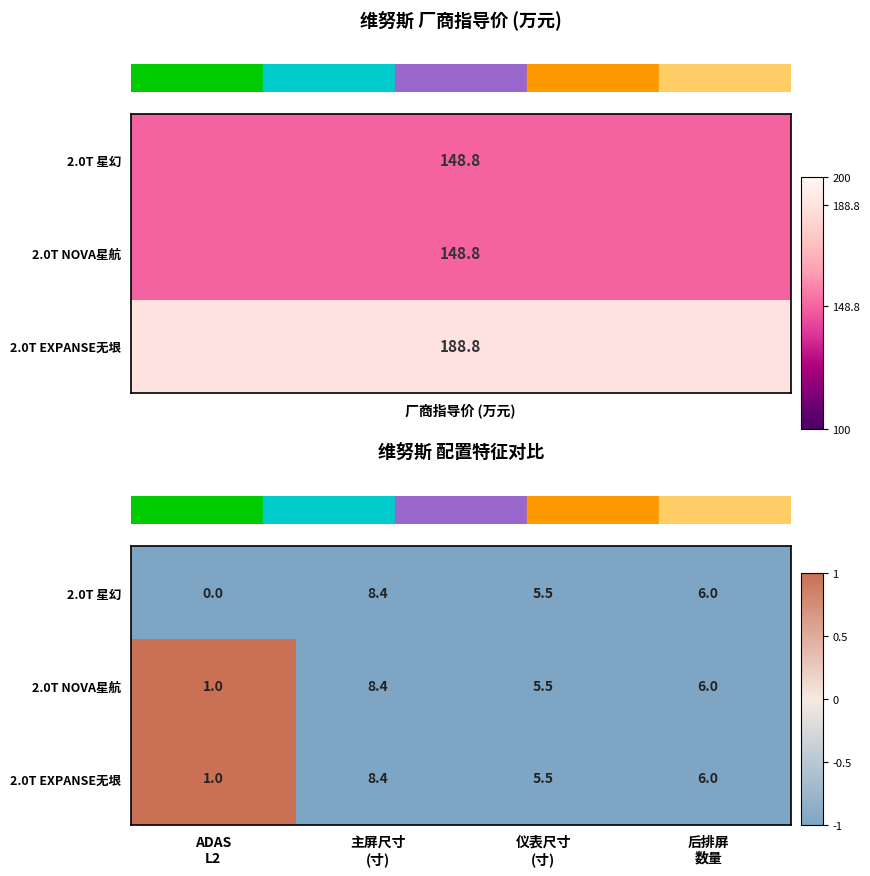

What is the highest value of the 2.0T EXPANSE无垠 series?

8.4